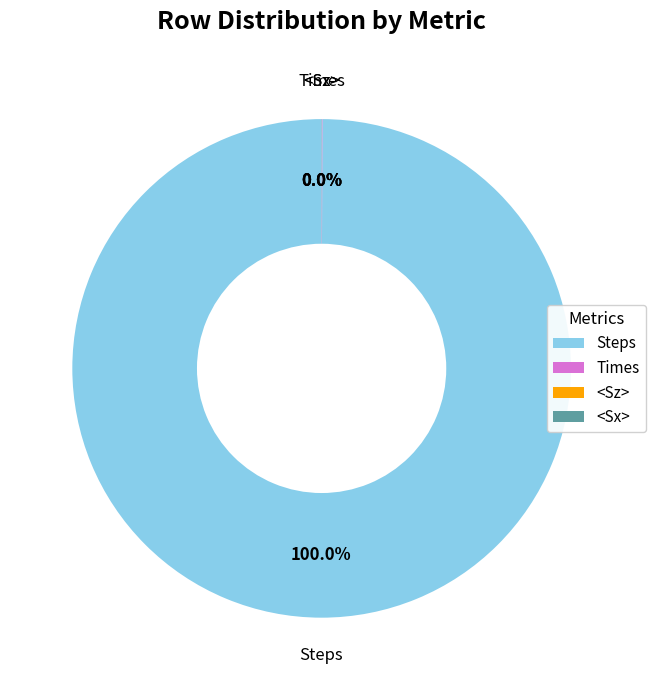

What is the largest slice in the pie chart?

Steps